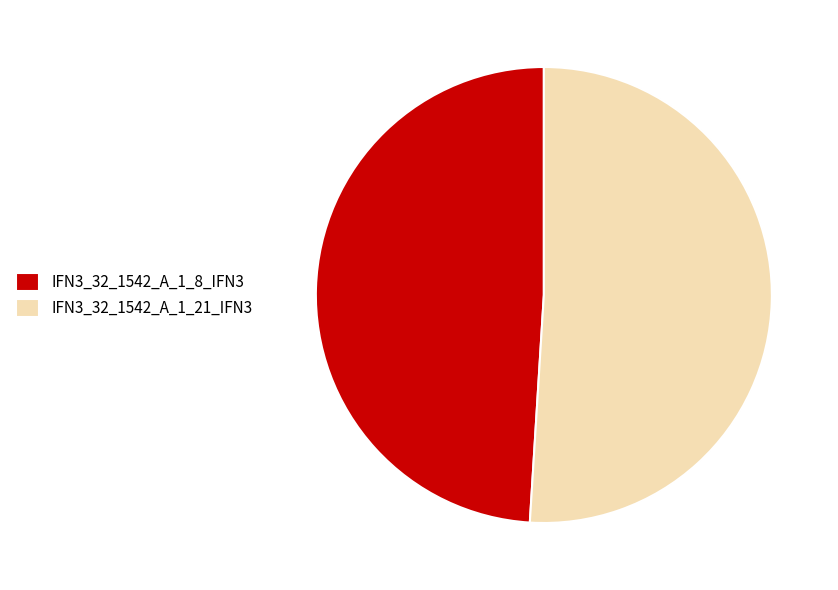

Rank the categories by value from lowest to highest.

IFN3_32_1542_A_1_8_IFN3, IFN3_32_1542_A_1_21_IFN3